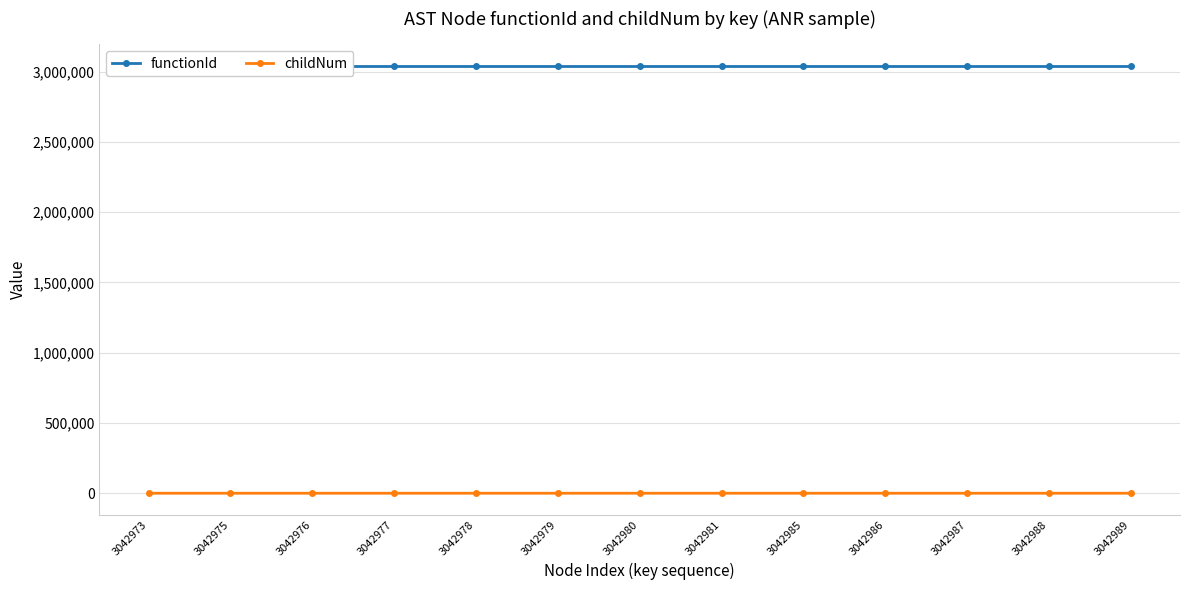

The value of functionId at 3042989 is 3042972. True or false?

True